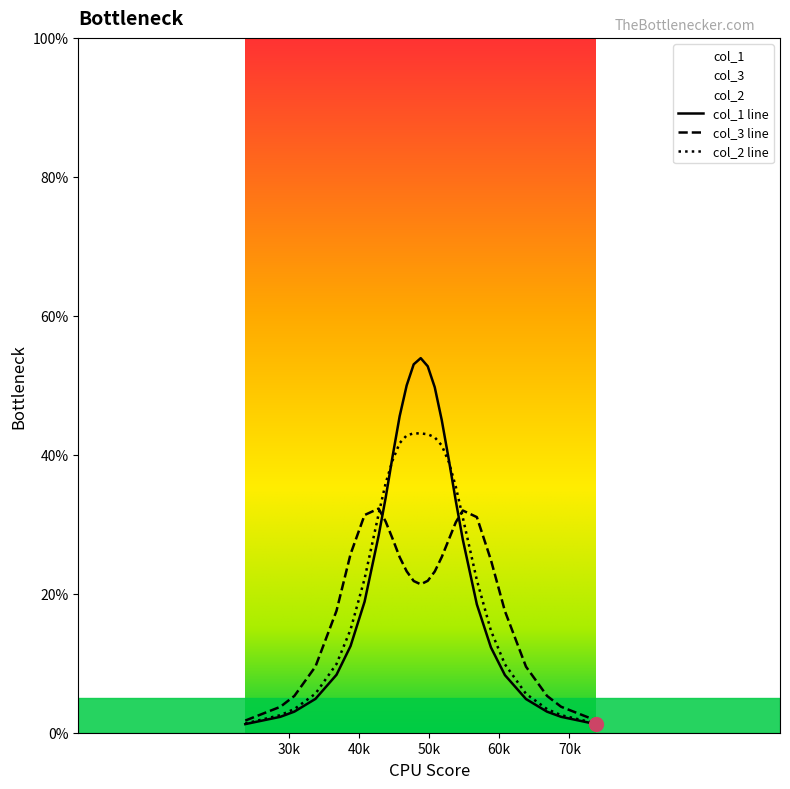

What is the maximum value for col_3 line?

32.3